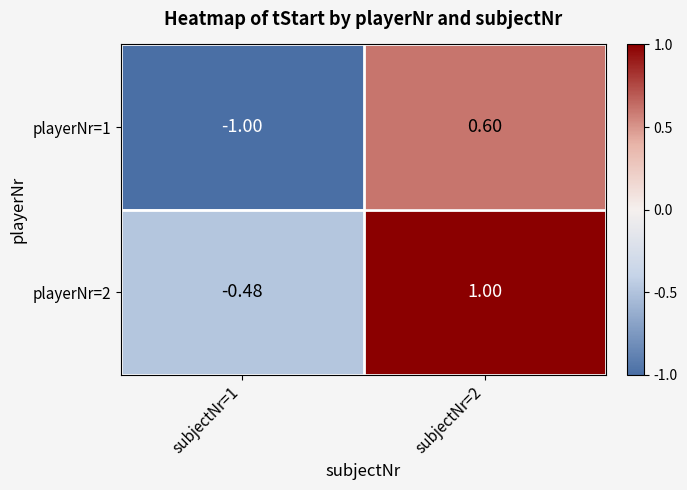

Count the number of categories in the chart.

2